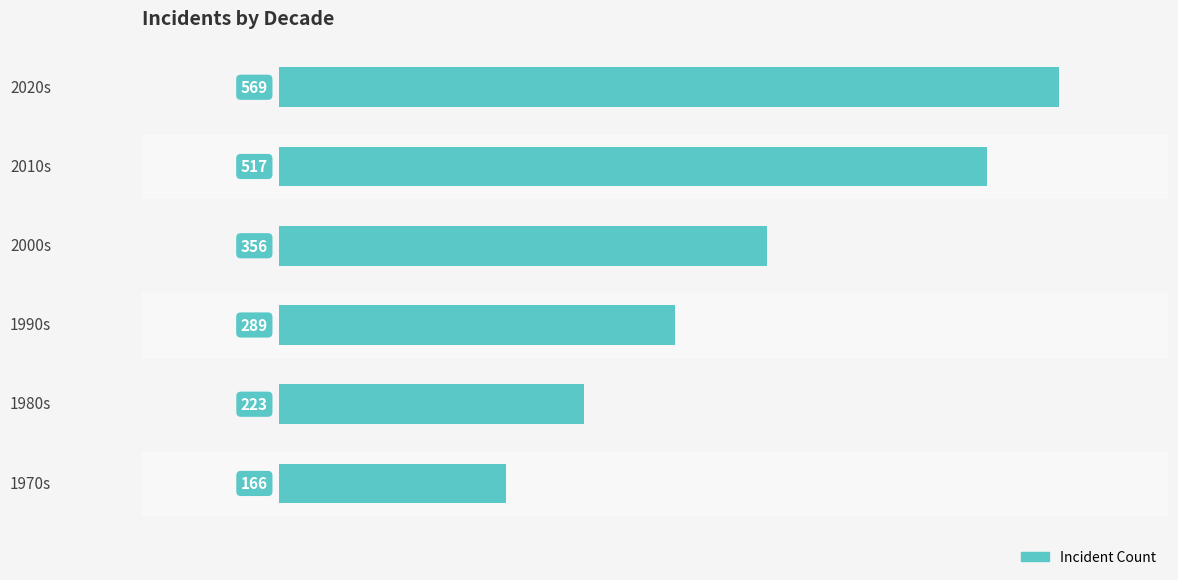

Rank the categories by value from highest to lowest.

2020s, 2010s, 2000s, 1990s, 1980s, 1970s